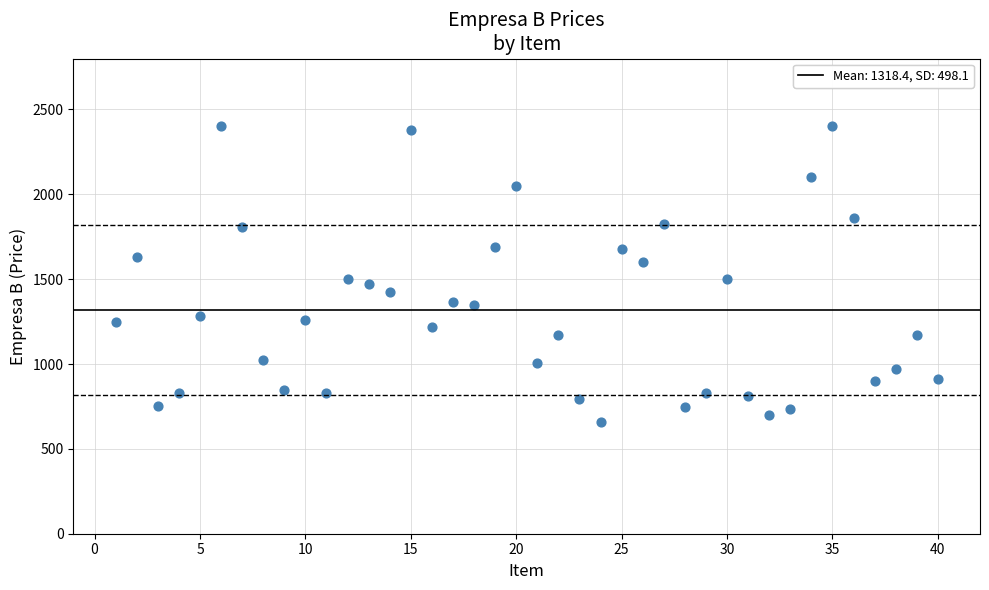

What is the range of Y values (max minus min)?

1740